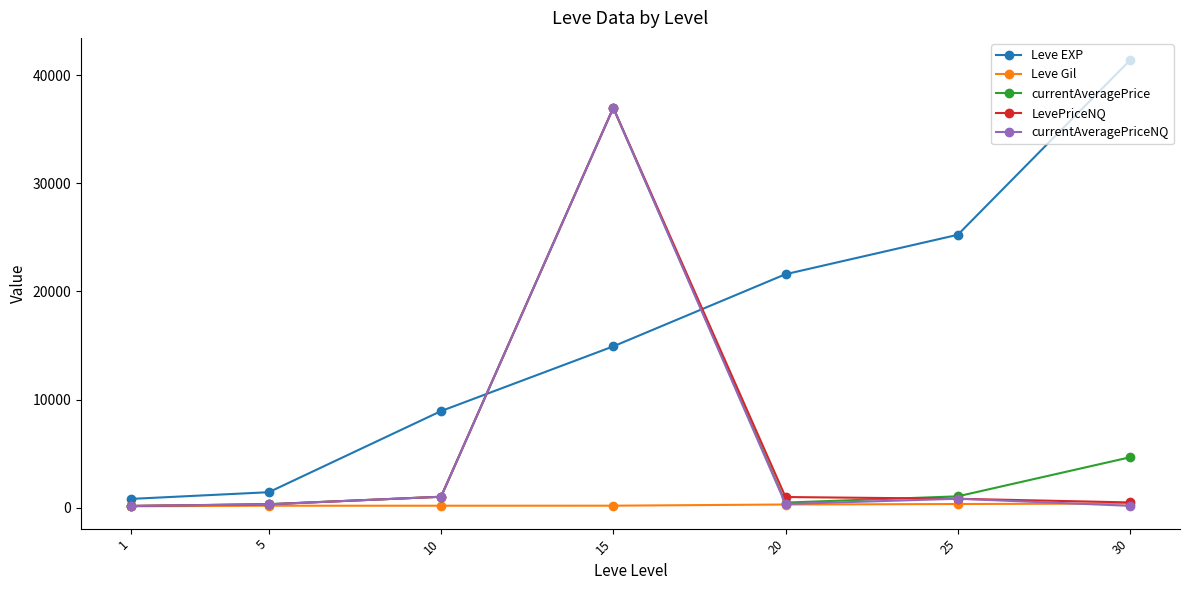

Which series ends up on top after the final intersection of currentAveragePrice and Leve EXP?

Leve EXP